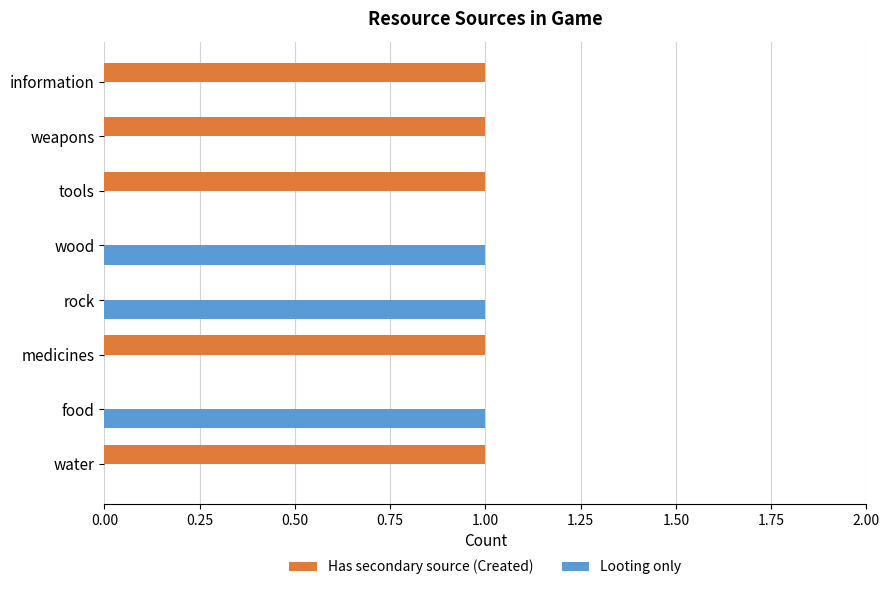

The Looting only series shows 1 at rock. True or false?

True